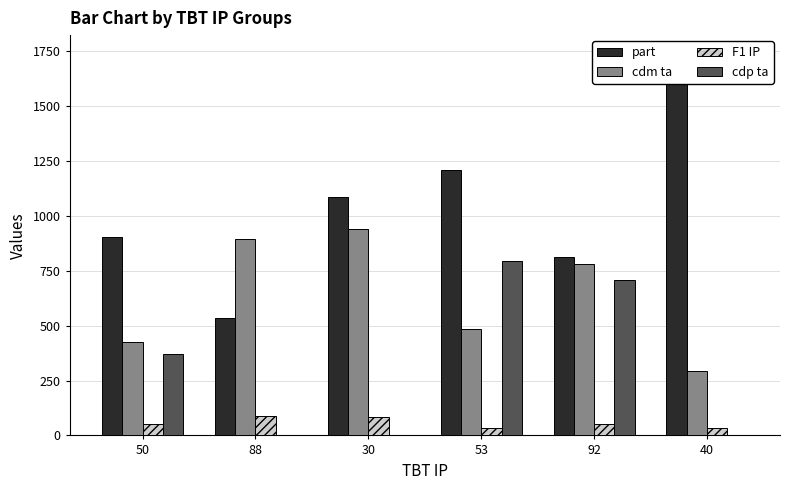

True or false: part has a value of 1737 at 40.

True